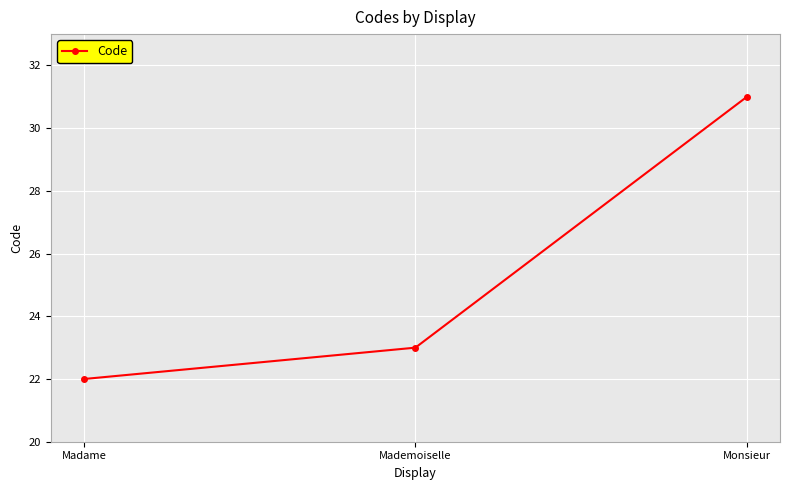

Which category has the lowest value across all series?

Madame